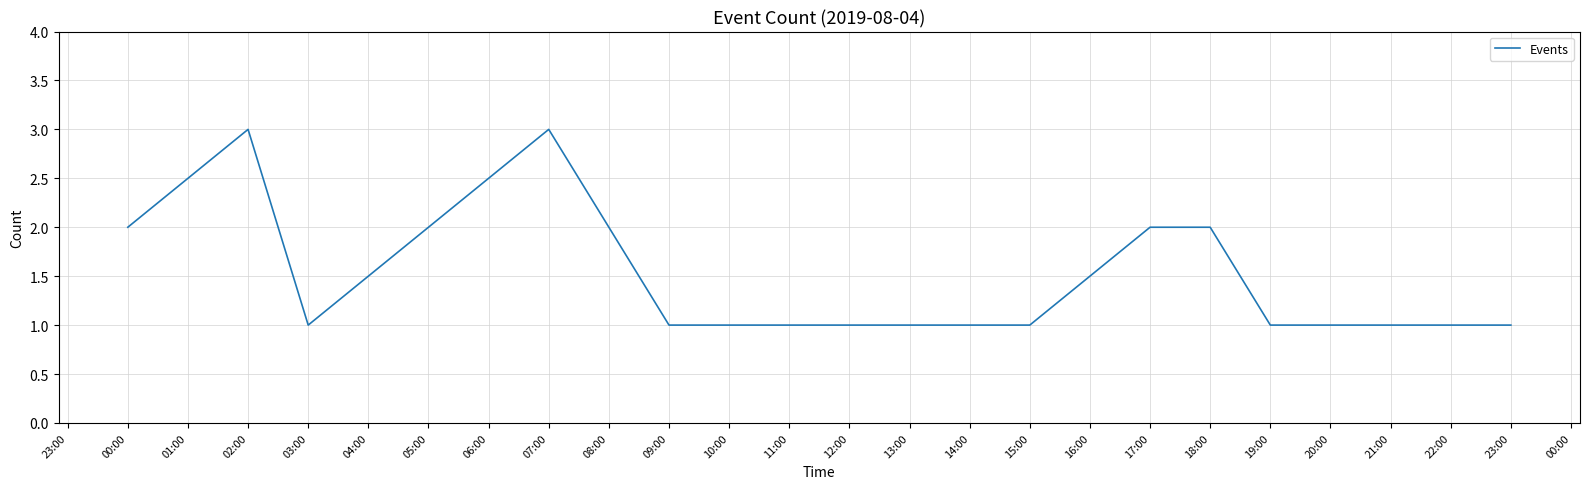

What is the greatest value displayed?

3